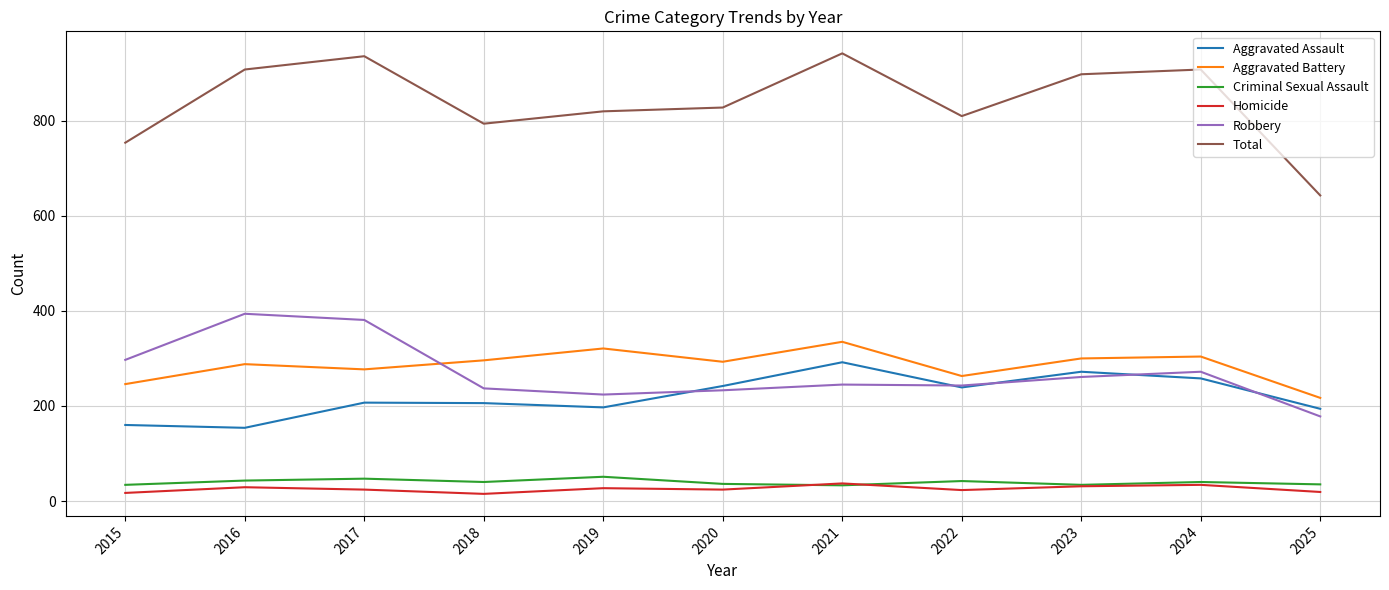

Which series has the largest total across all categories?

Total